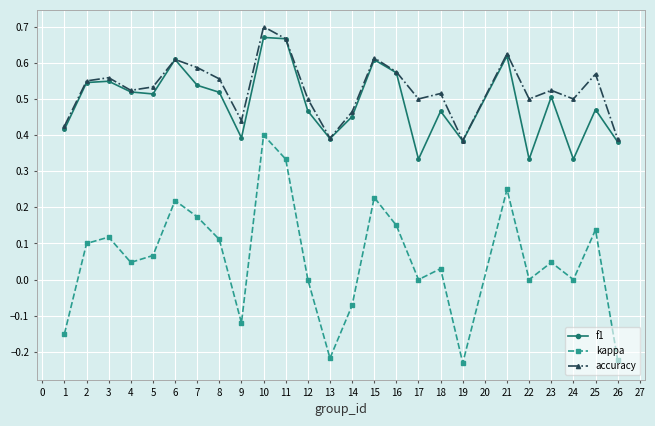

Which series has the widest spread of values?

kappa